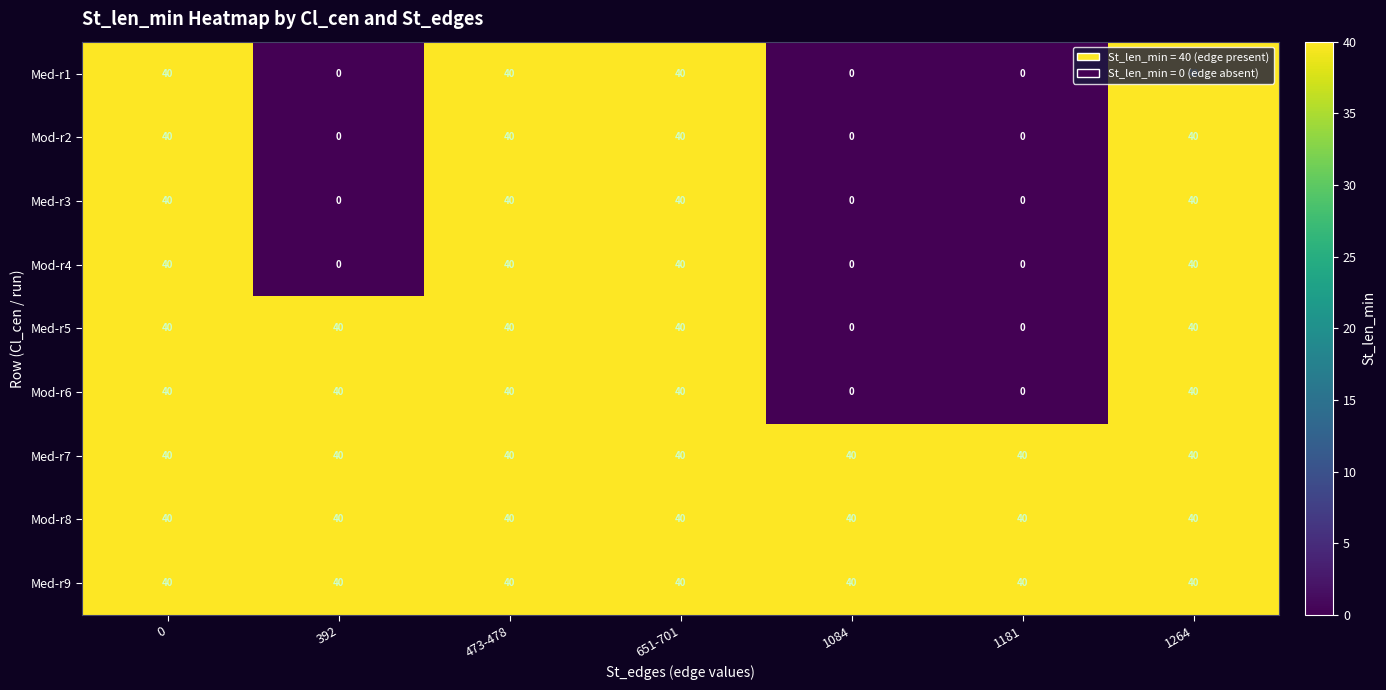

The Mod-r8 series shows 40 at 1084. True or false?

True